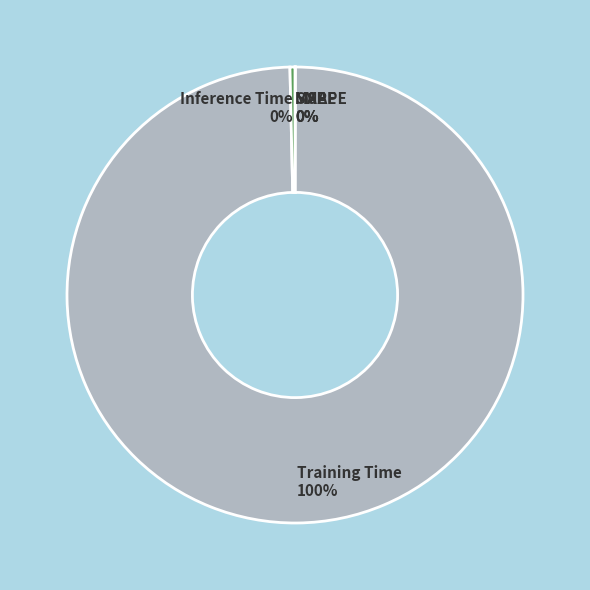

To the nearest percent, what is the average slice percentage?

20%